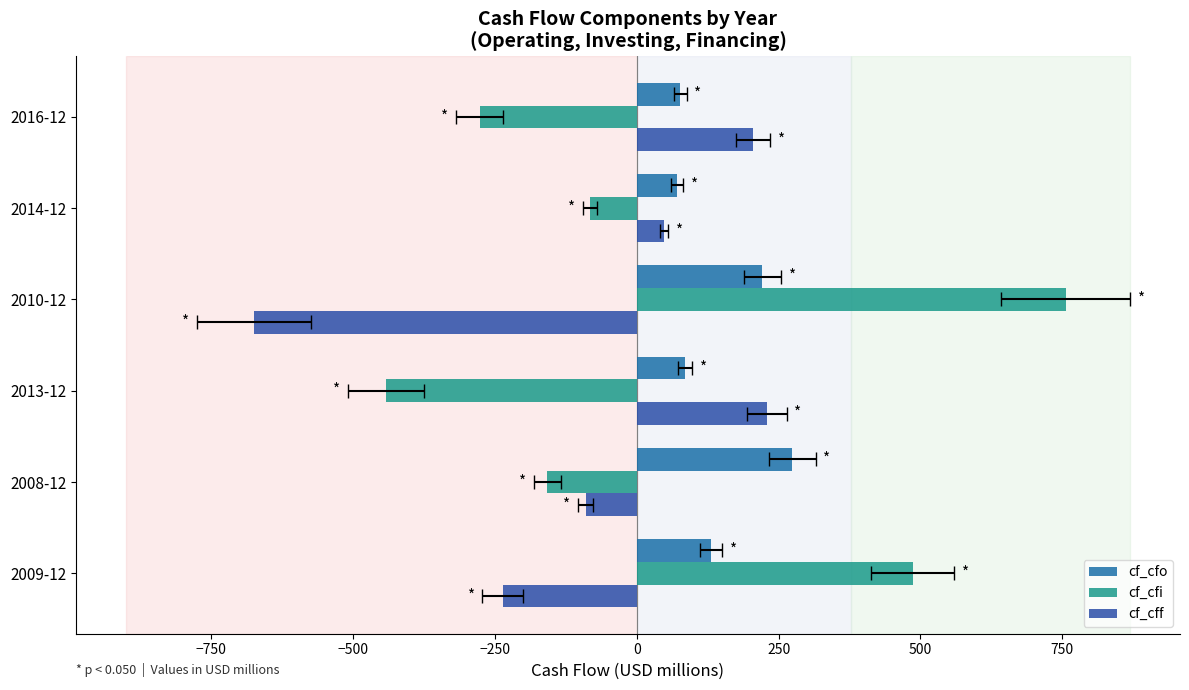

What is the minimum value for cf_cfi?

-442.1